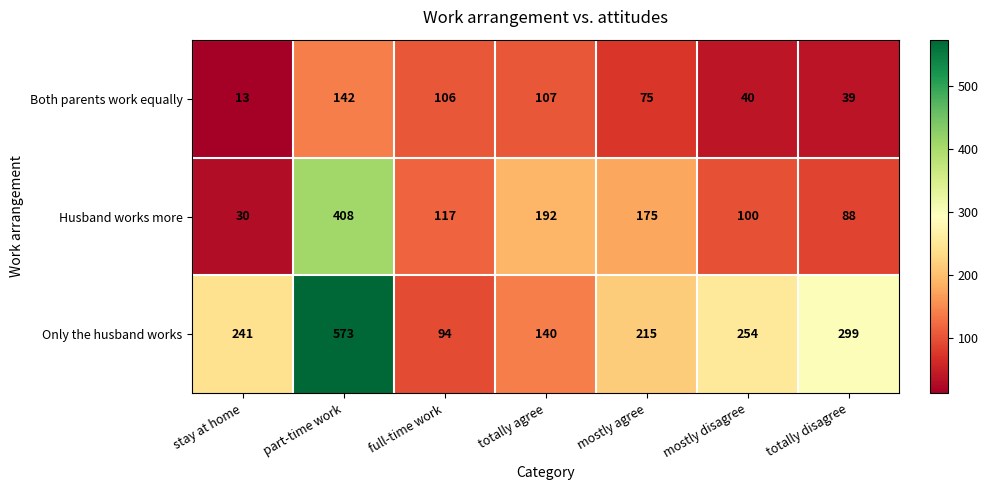

Reading left to right, extract all data points from this chart.

Both parents work equally: 13	142	106	107	75	40	39
Husband works more: 30	408	117	192	175	100	88
Only the husband works: 241	573	94	140	215	254	299